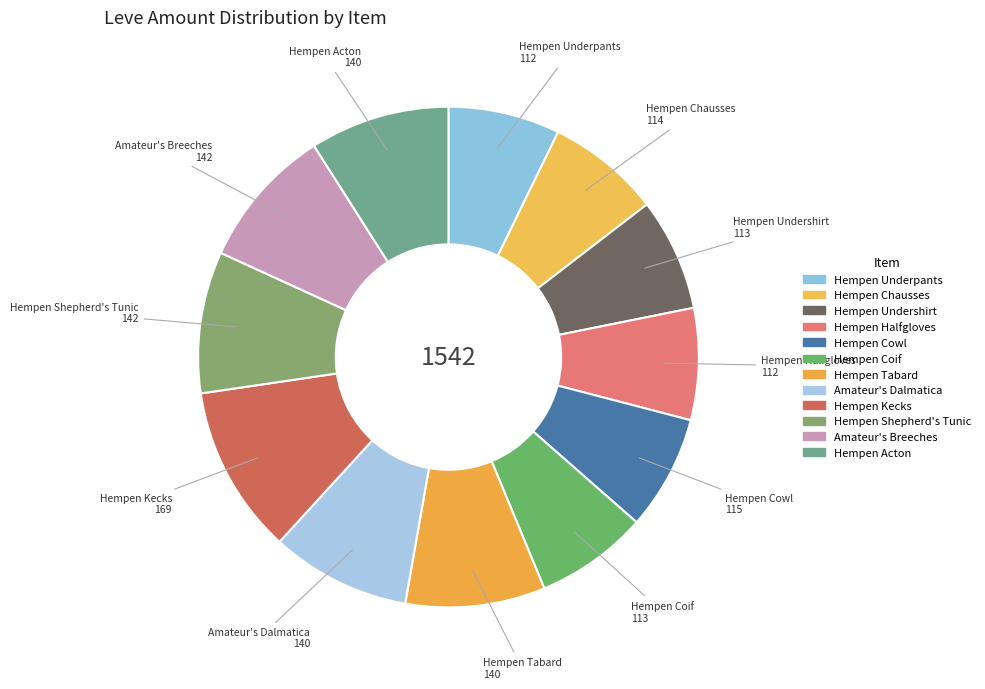

Count the number of slices in the pie.

12